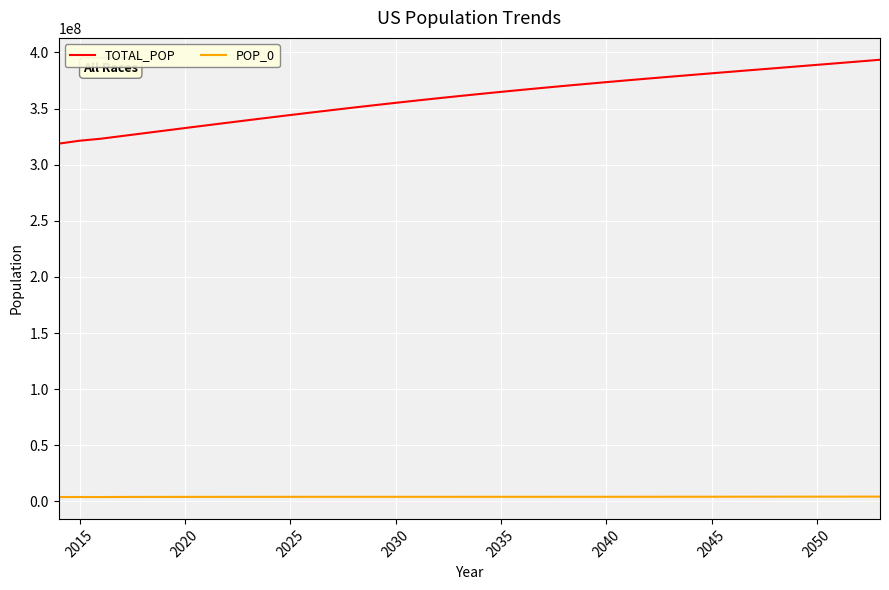

Which series has the largest total across all categories?

TOTAL_POP